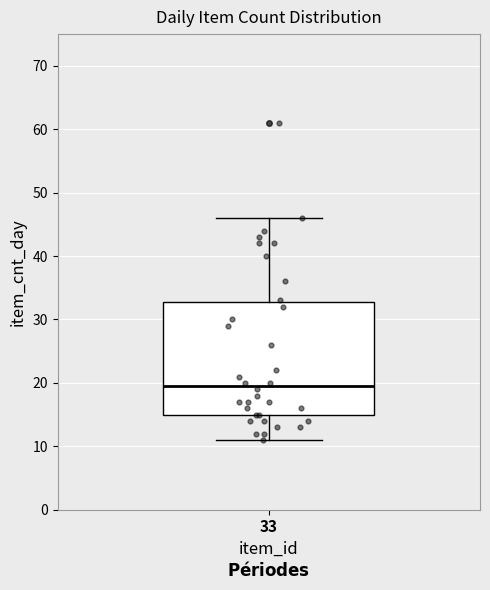

Read this box plot against the y-axis: the position of the median line, the range covered by the box, and the ends of both whiskers. The values are not printed on the chart, so give them approximately, as read against the axis.

median 20, box 15 to 33, whiskers 11 to 46